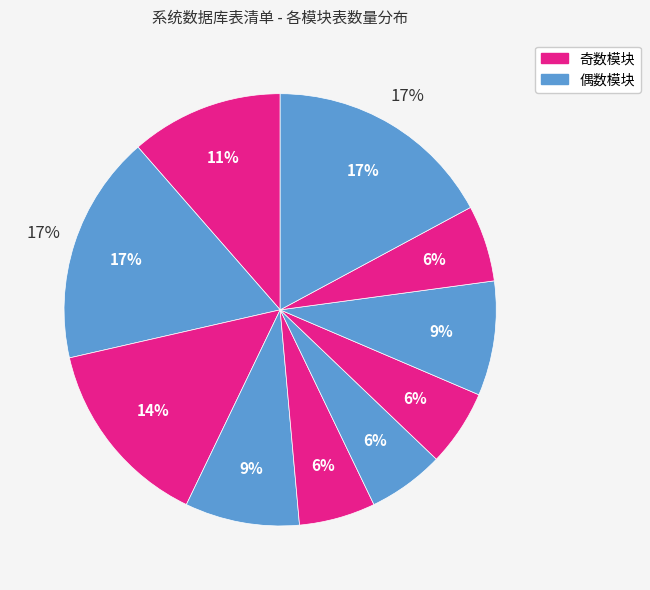

Is there a majority slice in this chart?

No